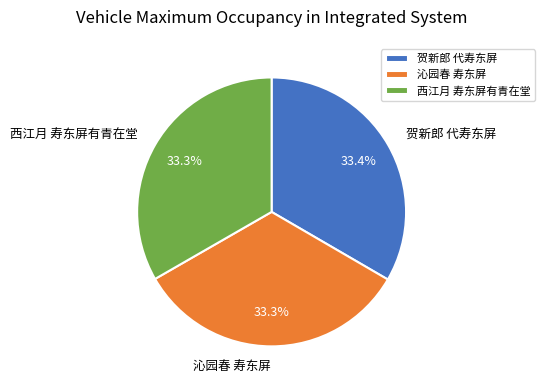

To the nearest percent, what is the average slice percentage?

33%